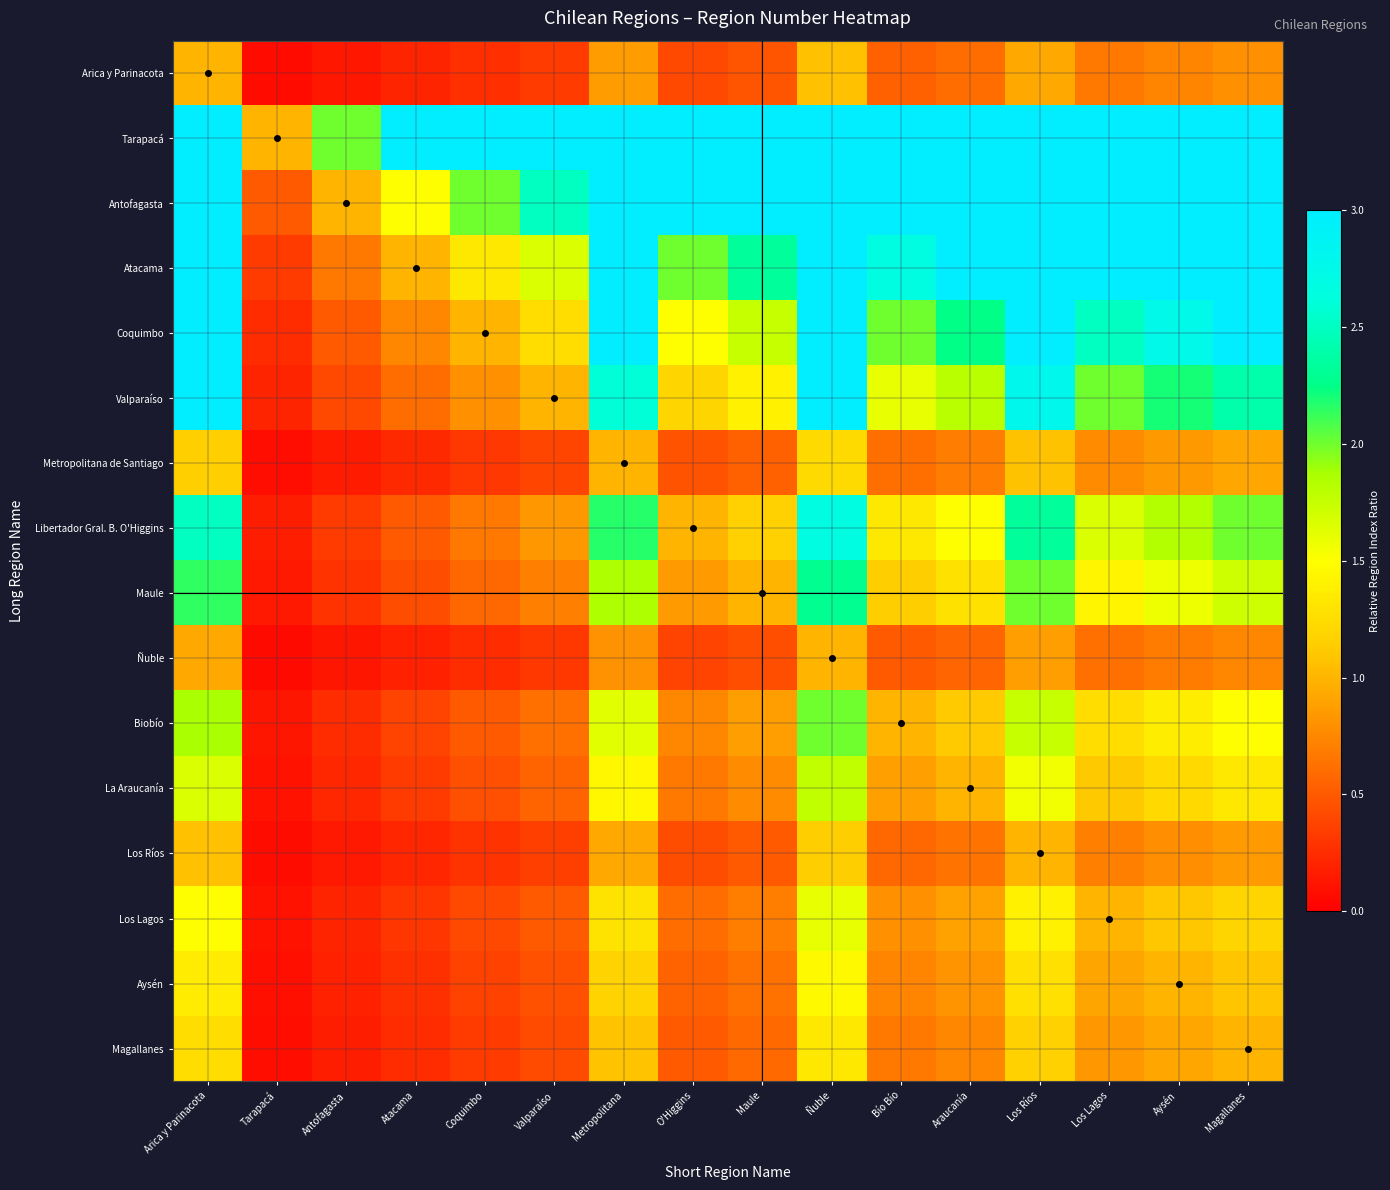

At how many categories does at least one series exceed 3?

13